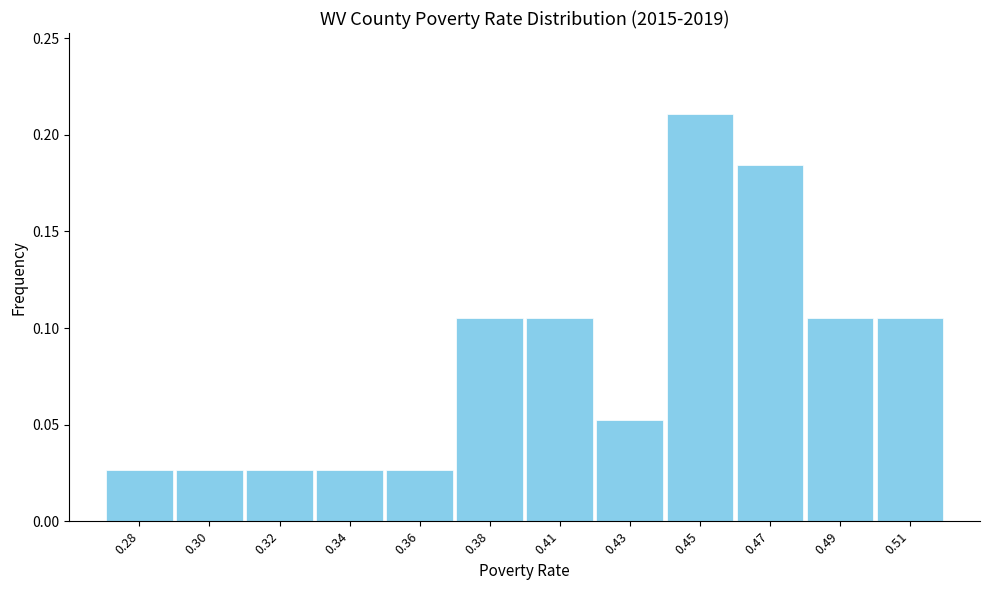

What is the sum of all values?

1.0